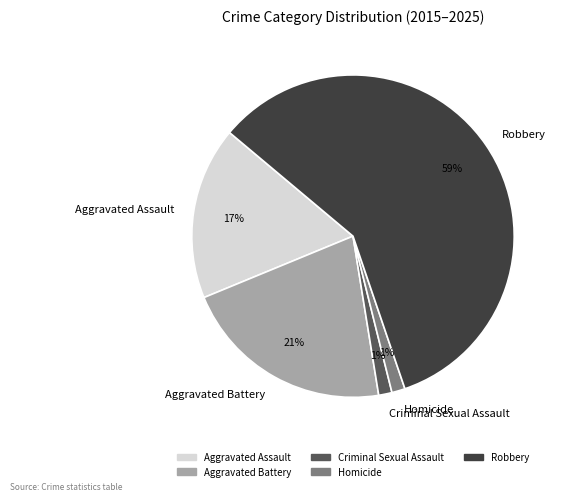

Which category has the biggest portion of the pie?

Robbery